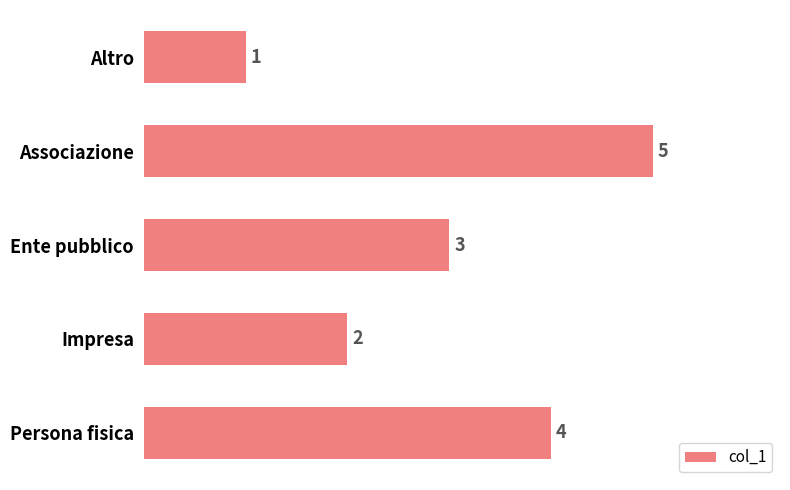

Where is the data nearest to the value 3?

Ente pubblico